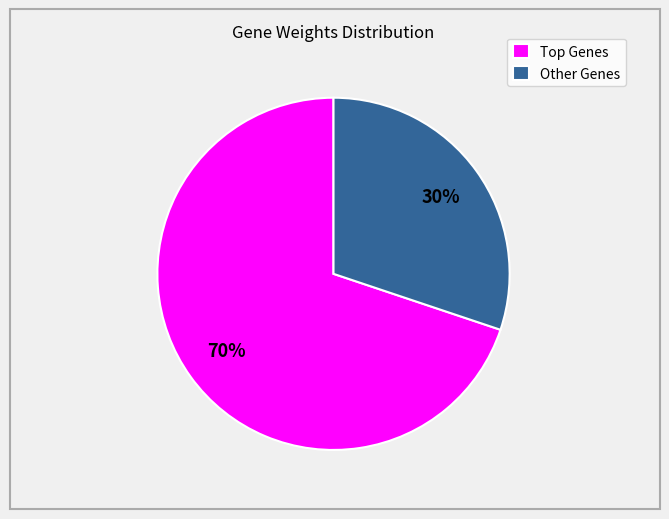

To the nearest percent, what portion does Other Genes represent?

30%